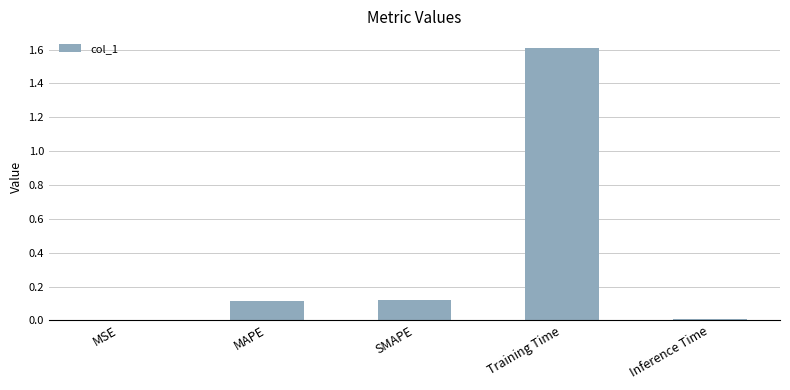

The chart shows a value of 0.2 at SMAPE. True or false?

False